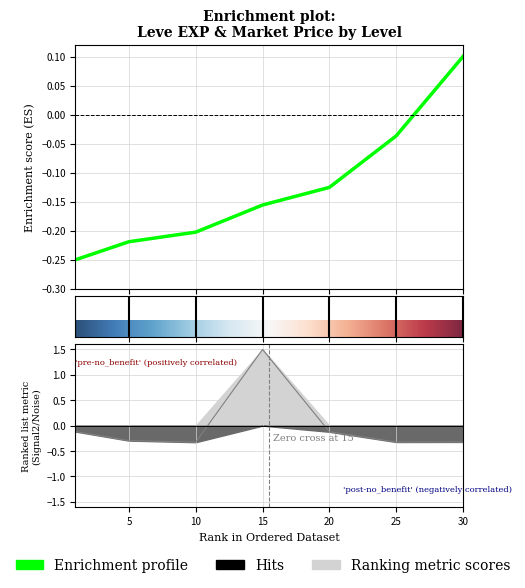

The Leve EXP series shows -0.0 at 20. True or false?

False